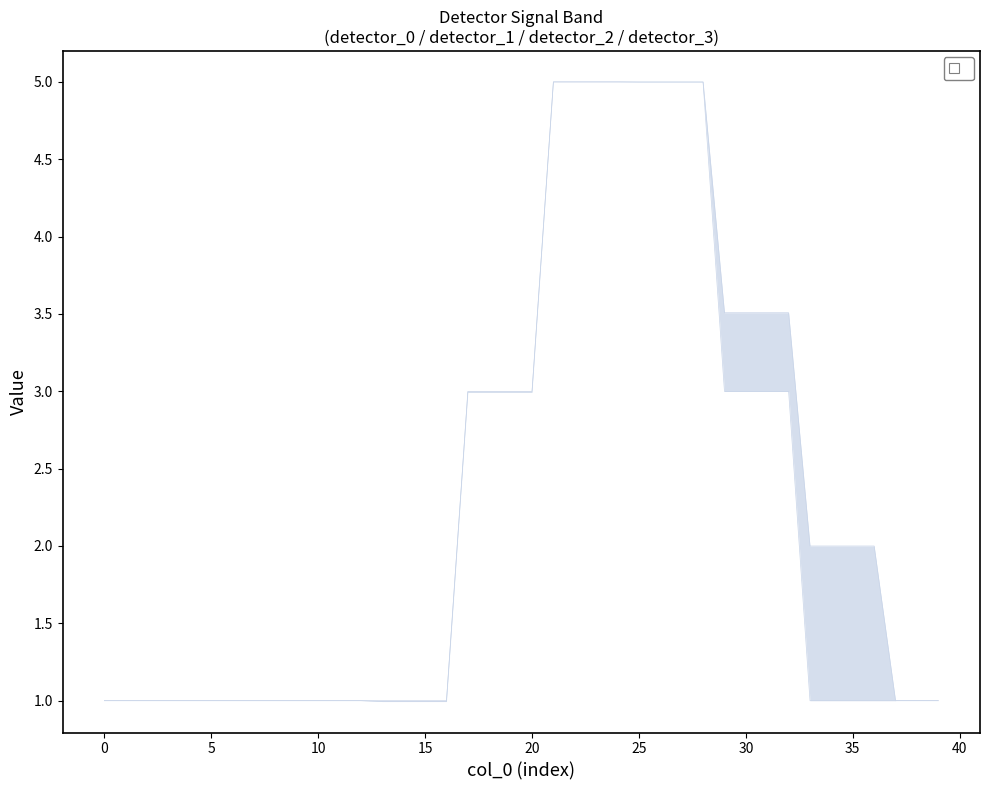

At which label is detector_1 closest to 2?

17